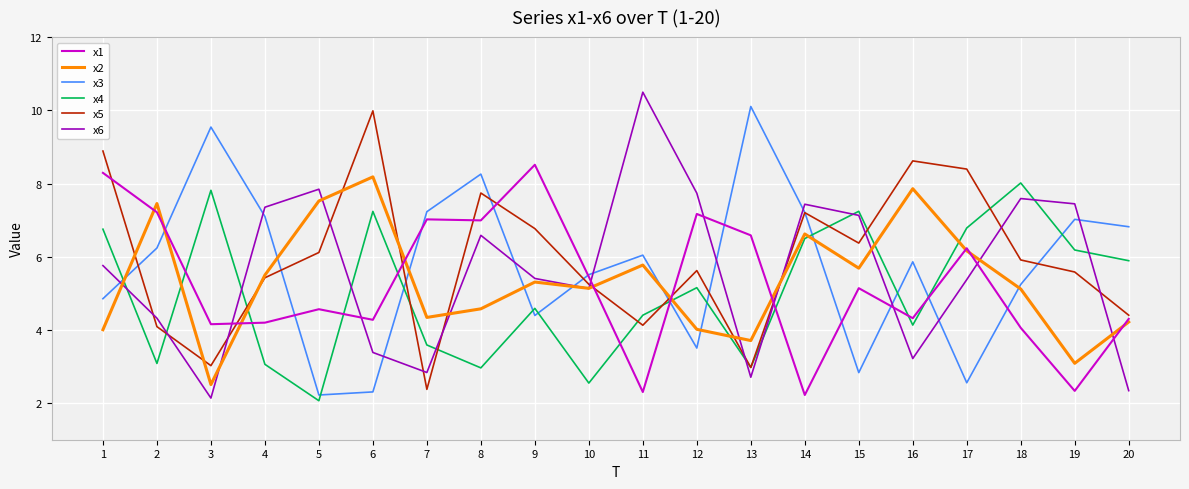

True or false: x6 has a value of 6.0 at 11.

False